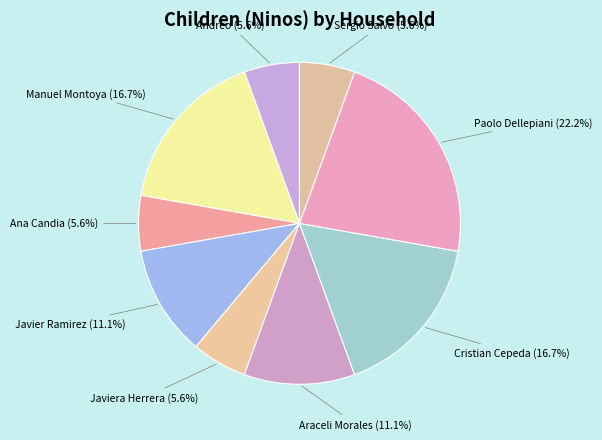

Is there any slice that represents more than half of the pie?

No